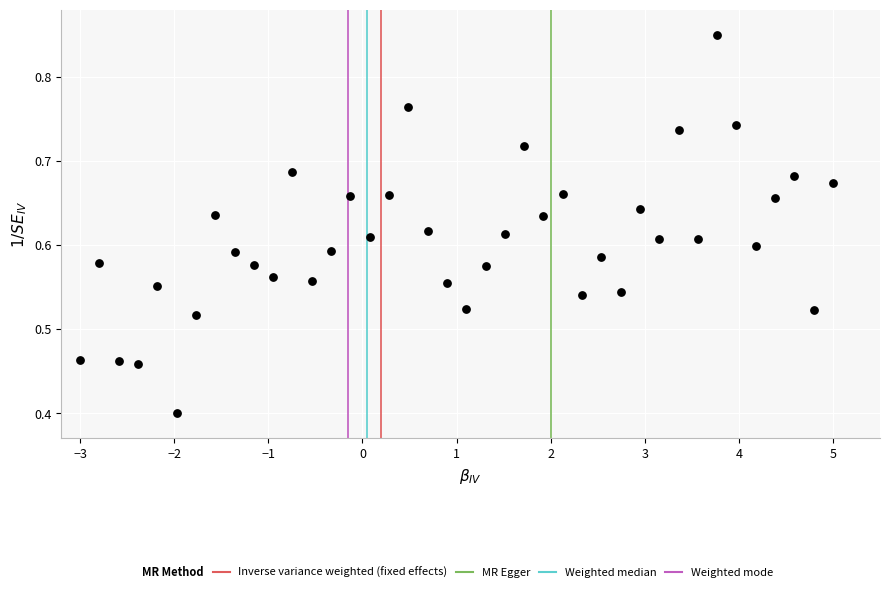

What Y value in the scatter plot is closest to 0?

0.4